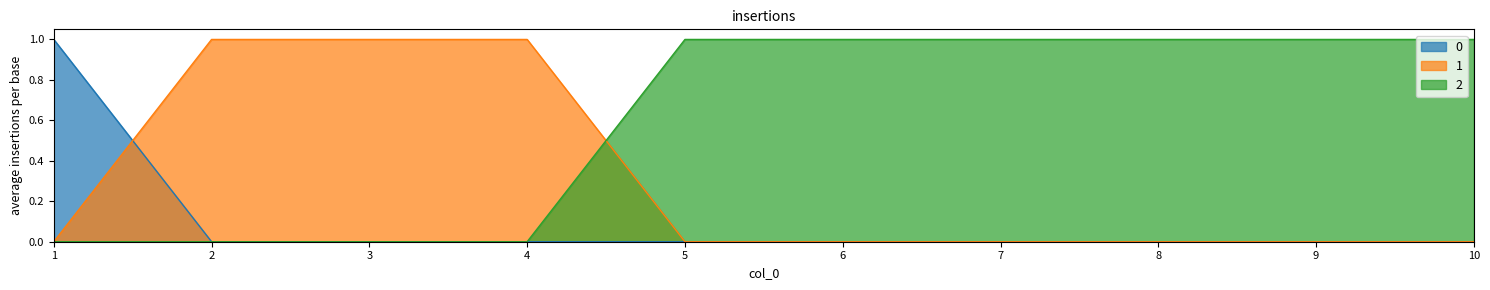

Reading left to right, extract all data points from this chart.

0: 1=1	2=0	3=0	4=0	5=0	6=0	7=0	8=0	9=0	10=0
1: 1=0	2=1	3=1	4=1	5=0	6=0	7=0	8=0	9=0	10=0
2: 1=0	2=0	3=0	4=0	5=1	6=1	7=1	8=1	9=1	10=1